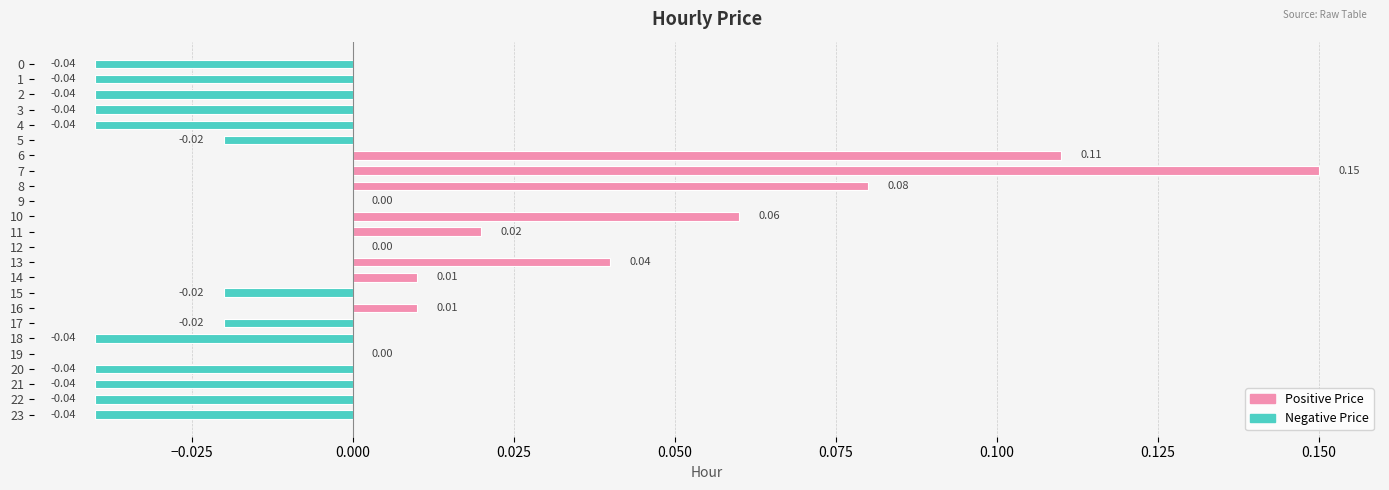

What is the change in value from 4 to 8?

+0.1